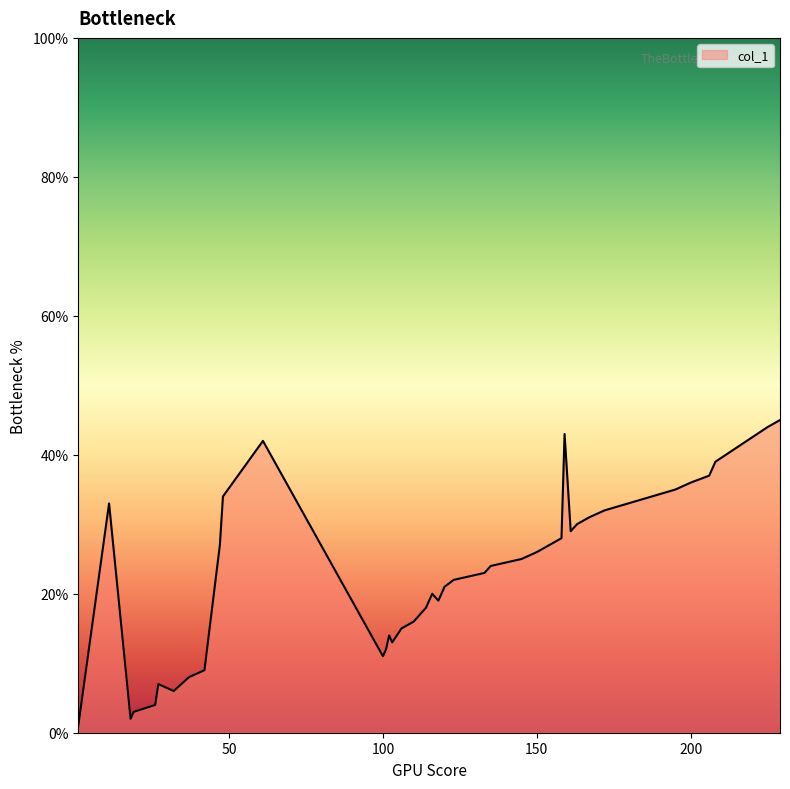

What is the maximum value shown in the chart?

45